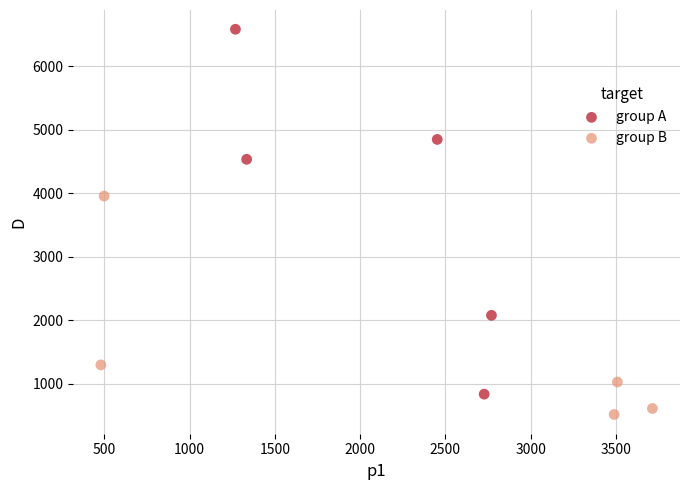

Which series contains the highest Y value?

group A